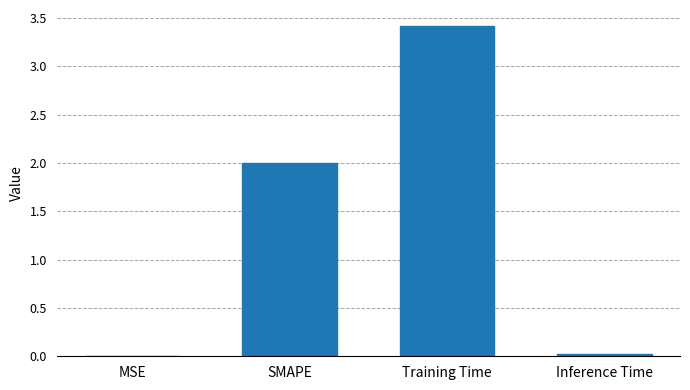

Is it true that the value at MSE is 0.0?

True